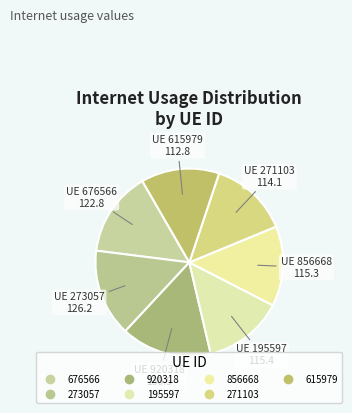

Rank the categories by value from lowest to highest.

615979, 271103, 856668, 195597, 676566, 273057, 920318